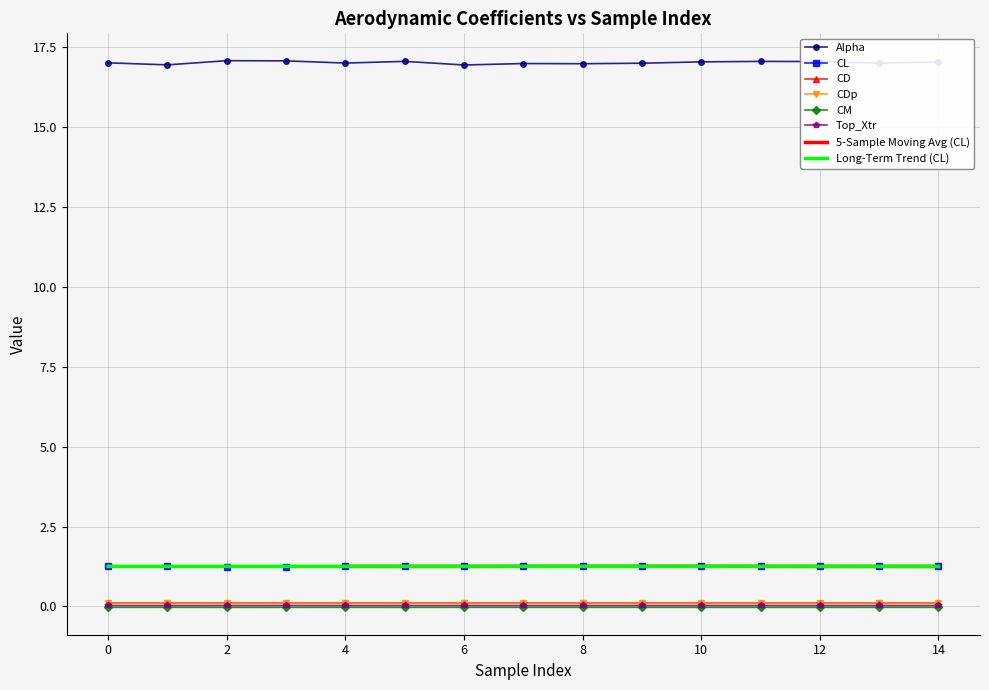

Rank the series by their maximum value, from lowest to highest.

CM, Top_Xtr, CDp, CD, CL, Alpha